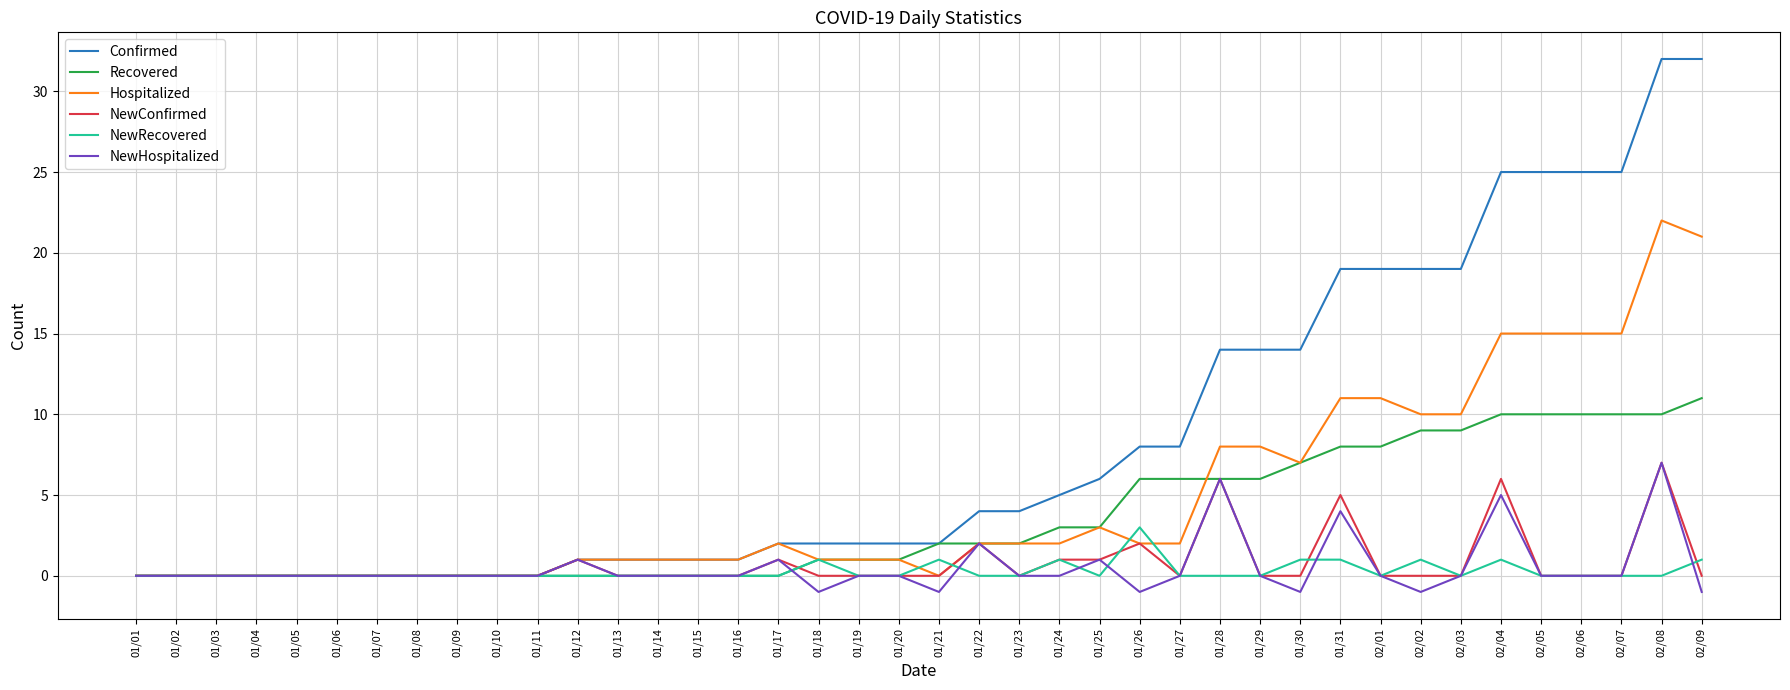

Reading left to right, transcribe all the data shown in this chart.

Confirmed: 0	0	0	0	0	0	0	0	0	0	0	1	1	1	1	1	2	2	2	2	2	4	4	5	6	8	8	14	14	14	19	19	19	19	25	25	25	25	32	32
Recovered: 0	0	0	0	0	0	0	0	0	0	0	0	0	0	0	0	0	1	1	1	2	2	2	3	3	6	6	6	6	7	8	8	9	9	10	10	10	10	10	11
Hospitalized: 0	0	0	0	0	0	0	0	0	0	0	1	1	1	1	1	2	1	1	1	0	2	2	2	3	2	2	8	8	7	11	11	10	10	15	15	15	15	22	21
NewConfirmed: 0	0	0	0	0	0	0	0	0	0	0	1	0	0	0	0	1	0	0	0	0	2	0	1	1	2	0	6	0	0	5	0	0	0	6	0	0	0	7	0
NewRecovered: 0	0	0	0	0	0	0	0	0	0	0	0	0	0	0	0	0	1	0	0	1	0	0	1	0	3	0	0	0	1	1	0	1	0	1	0	0	0	0	1
NewHospitalized: 0	0	0	0	0	0	0	0	0	0	0	1	0	0	0	0	1	-1	0	0	-1	2	0	0	1	-1	0	6	0	-1	4	0	-1	0	5	0	0	0	7	-1